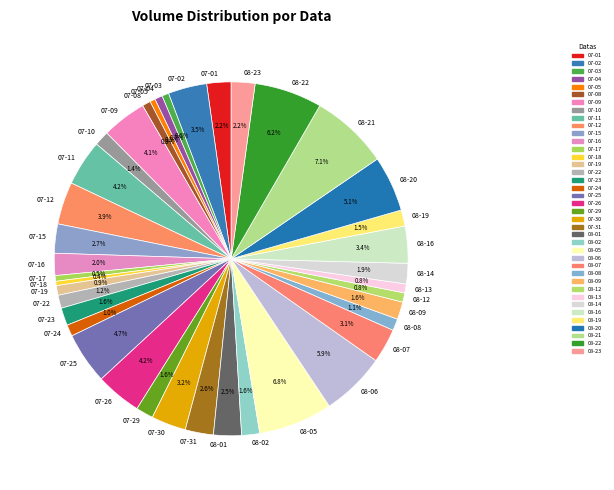

Is 08-09 the majority of the pie?

No